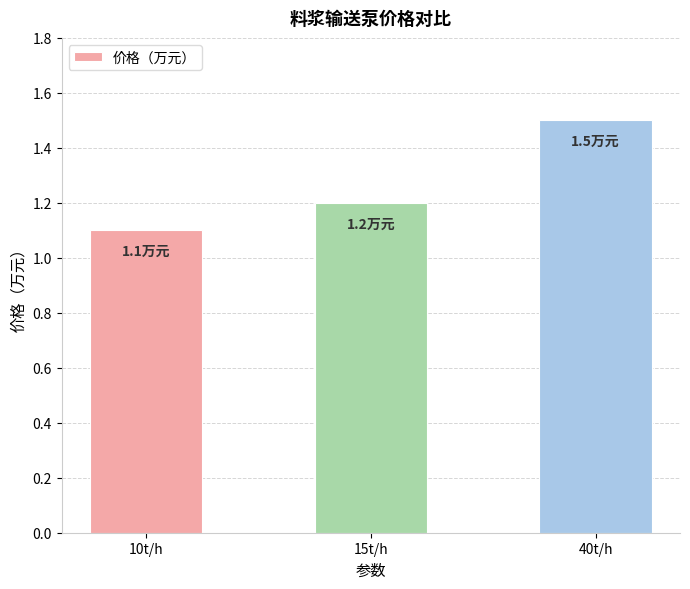

Count the number of data series in this chart.

1